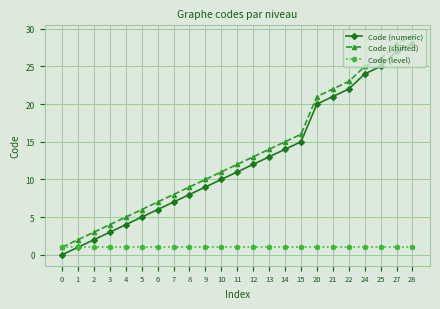

What is the value of the Code (shifted) point at the 12th from the left?

12